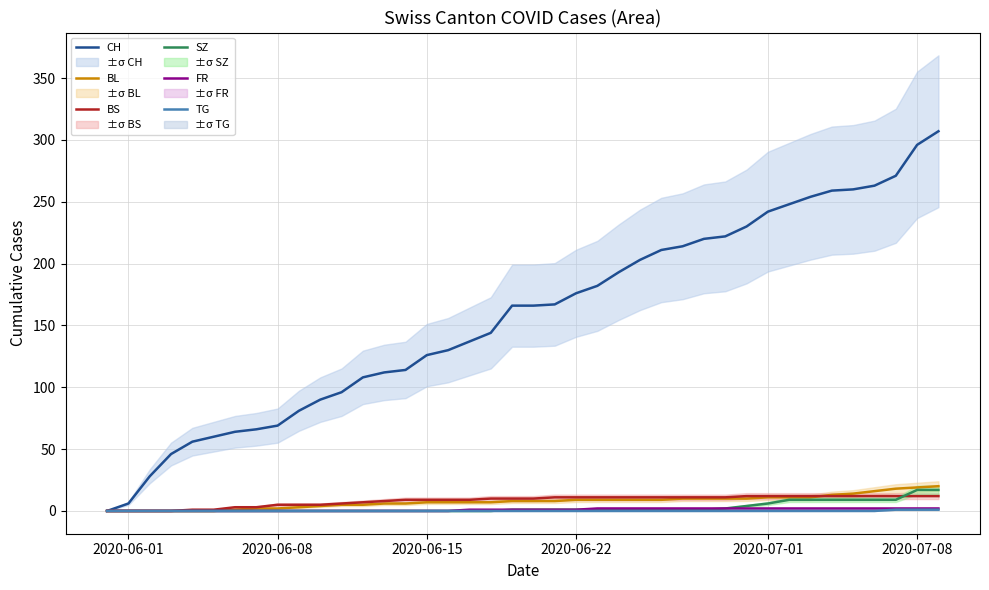

Reading left to right, list all the values displayed in this chart.

CH: 0	6	28	46	56	60	64	66	69	81	90	96	108	112	114	126	130	137	144	166	166	167	176	182	193	203	211	214	220	222	230	242	248	254	259	260	263	271	296	307
BL: 0	0	0	0	0	0	1	2	2	3	4	5	5	6	6	7	7	7	7	8	8	8	9	9	9	9	9	10	10	10	10	11	11	11	13	14	16	18	19	20
BS: 0	0	0	0	1	1	3	3	5	5	5	6	7	8	9	9	9	9	10	10	10	11	11	11	11	11	11	11	11	11	12	12	12	12	12	12	12	12	12	12
SZ: 0	0	0	0	0	0	0	0	0	0	0	0	0	0	0	0	0	0	0	1	1	1	1	1	1	1	1	1	1	2	4	6	9	9	9	9	9	9	17	17
FR: 0	0	0	0	0	0	0	0	0	0	0	0	0	0	0	0	0	1	1	1	1	1	1	2	2	2	2	2	2	2	2	2	2	2	2	2	2	2	2	2
TG: 0	0	0	0	0	0	0	0	0	0	0	0	0	0	0	0	0	0	0	0	0	0	0	0	0	0	0	0	0	0	0	0	0	0	0	0	0	1	1	1